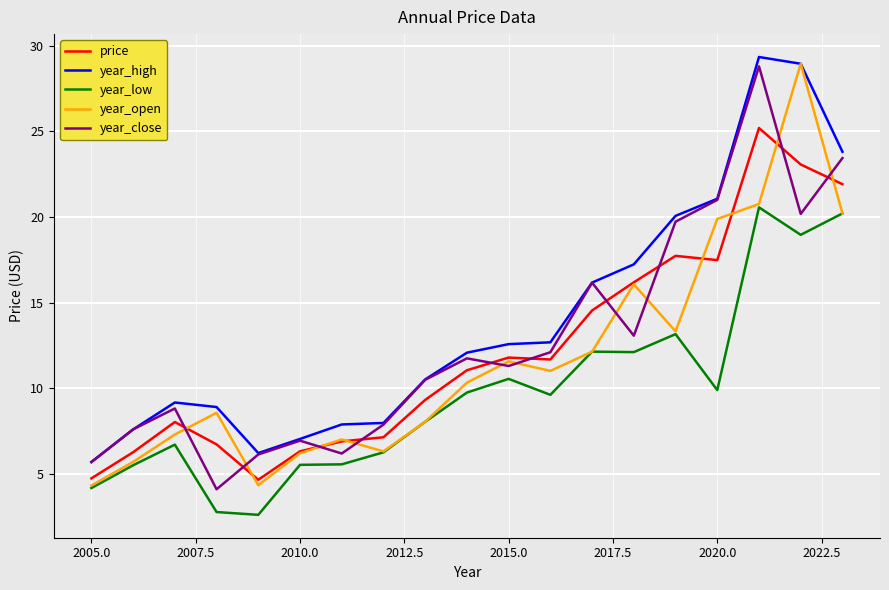

In year_high, how many points are lower than both neighbors (excluding endpoints)?

1